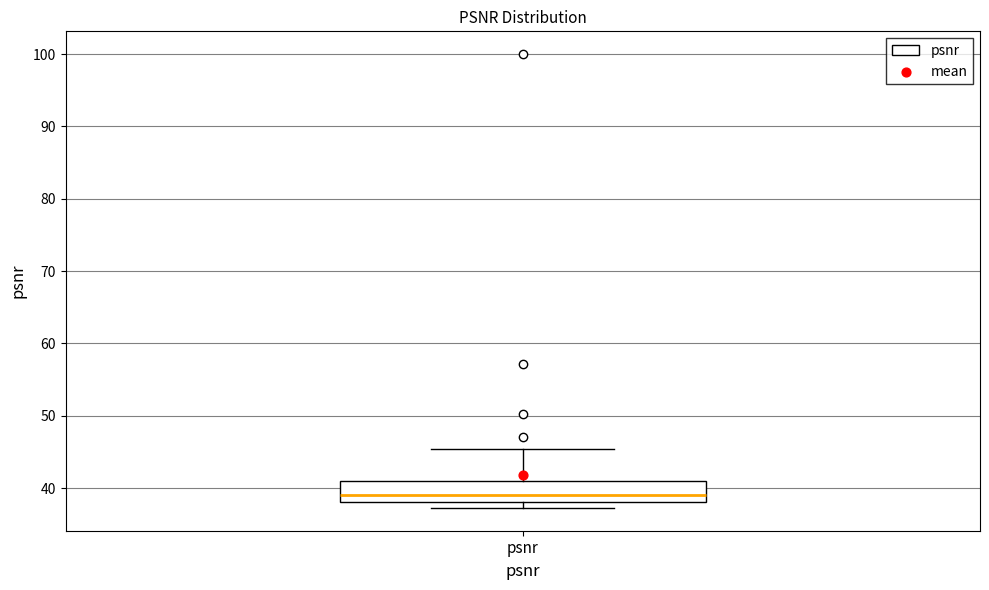

Read this box plot against the y-axis: the position of the median line, the range covered by the box, and the ends of both whiskers. The values are not printed on the chart, so give them approximately, as read against the axis.

median 39, box 38 to 41, whiskers 37 to 45